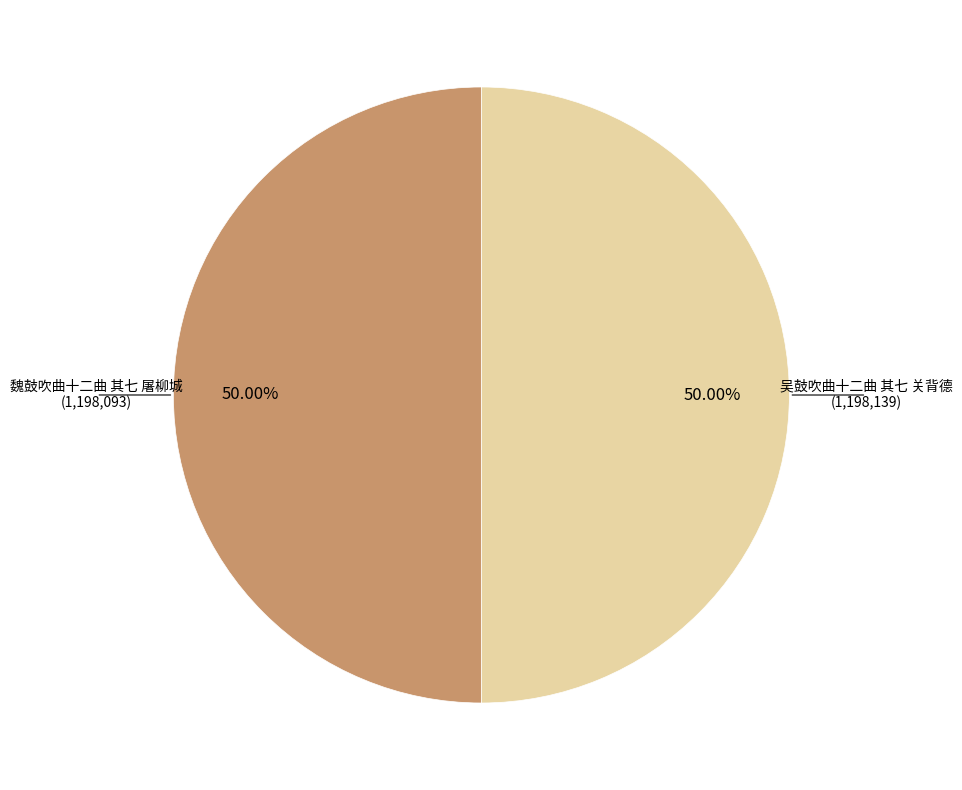

Approximately how many times larger is the value at 魏鼓吹曲十二曲 其七 屠柳城 compared to 吴鼓吹曲十二曲 其七 关背德?

1.0